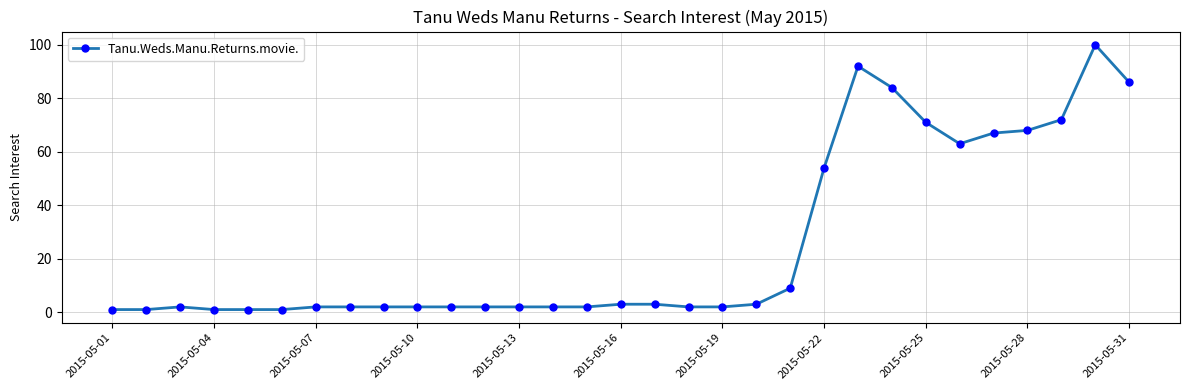

True or false: the data has more than 2 interior local peaks.

True